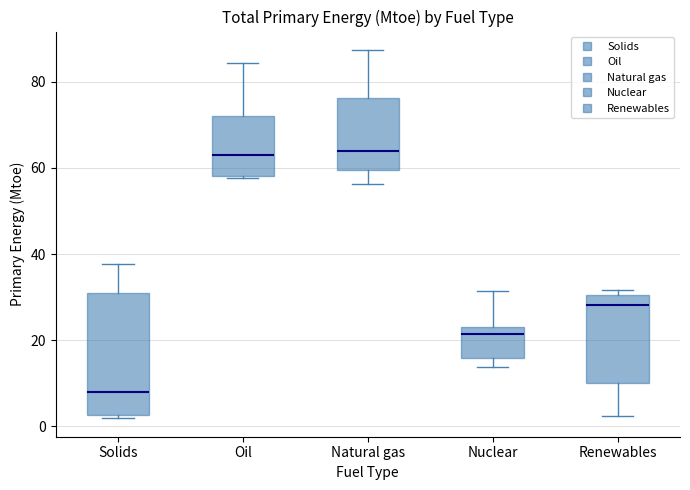

Where does the median line of the box for Nuclear sit on the y-axis? The values are not printed on the chart, so give them approximately, as read against the axis.

22